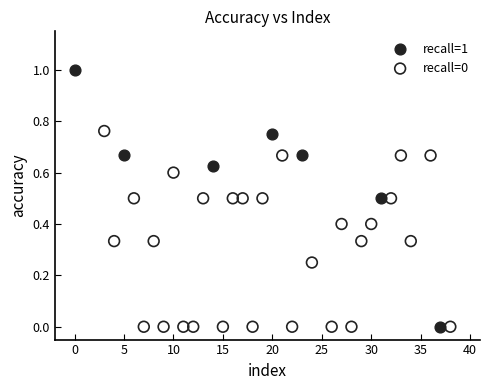

Which series has the widest spread of Y values?

recall=1